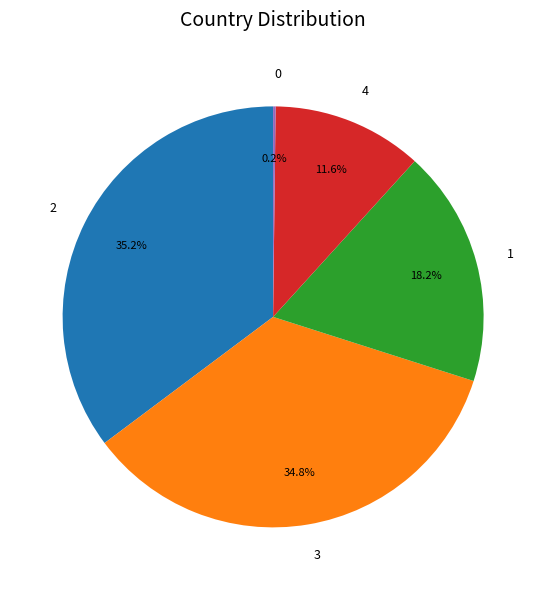

Is there any slice that represents more than half of the pie?

No